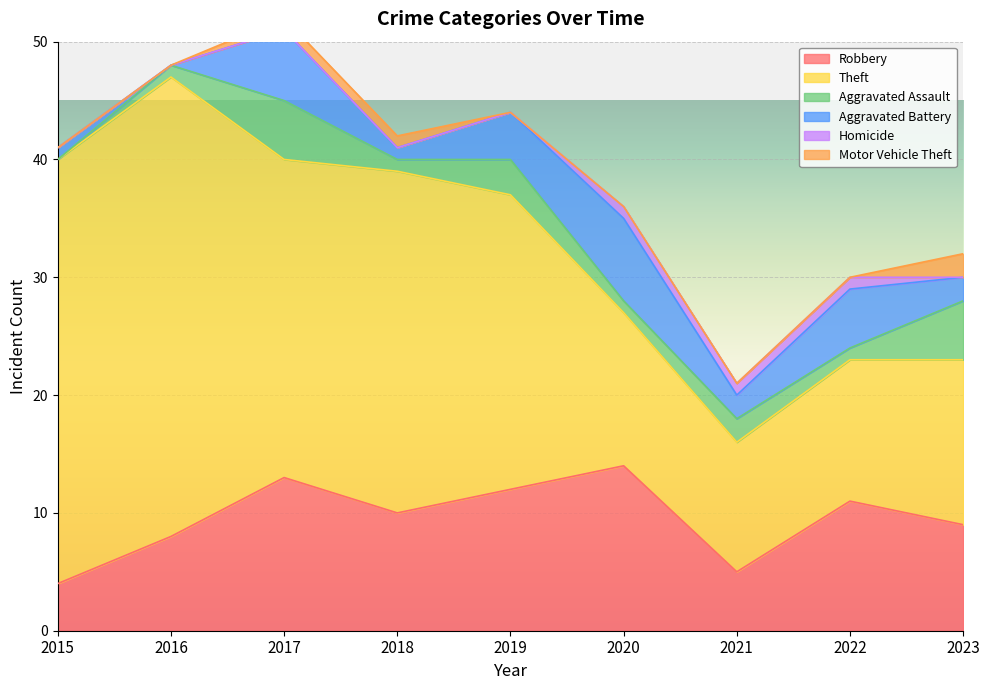

How many lines are shown in the chart?

6